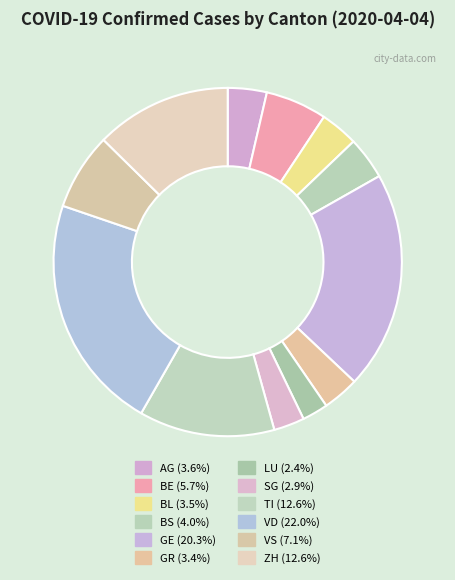

To the nearest percent, what is the combined percentage of AG and VD?

26%